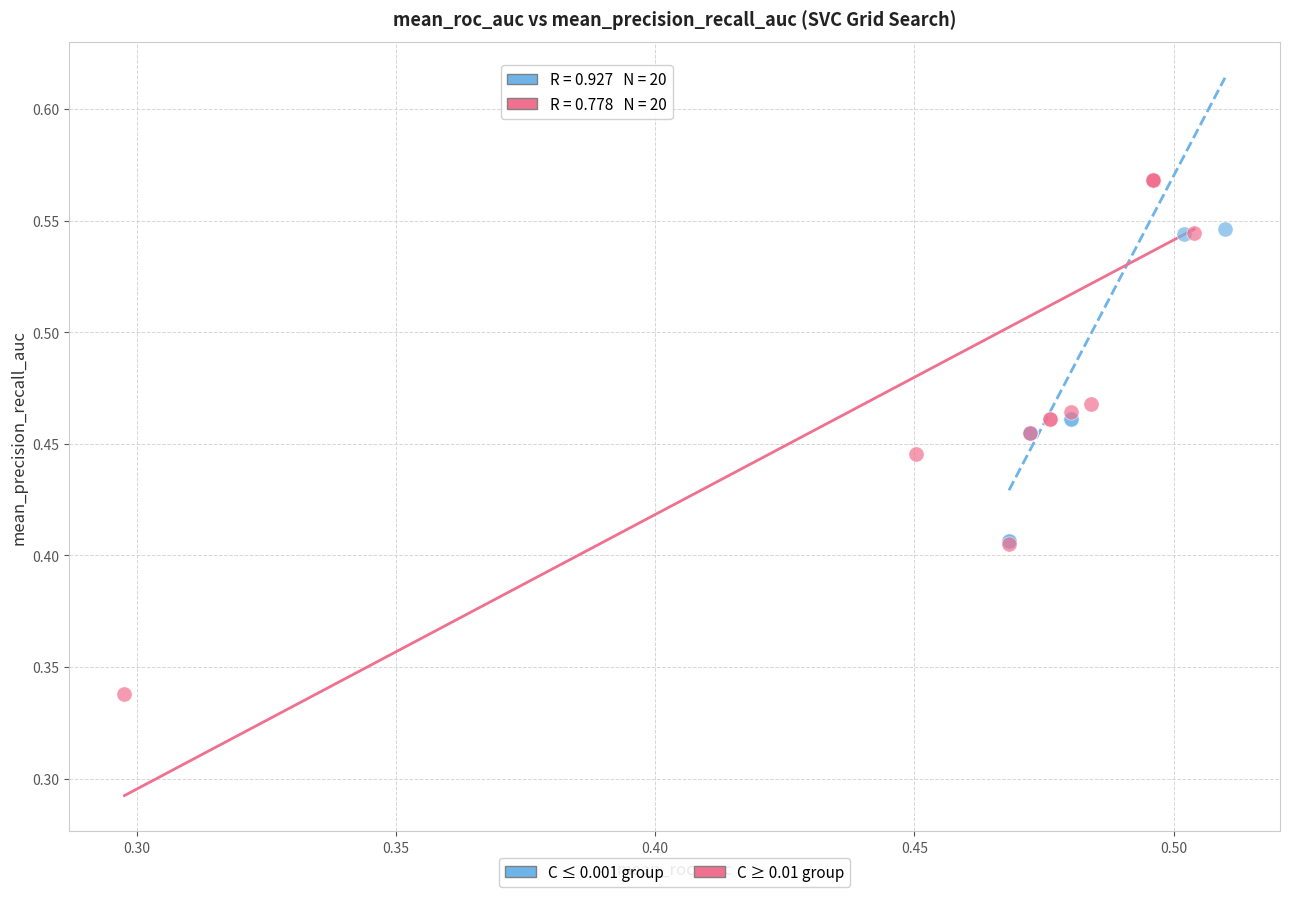

What are all the series names shown in the legend?

C ≤ 0.001 group, C ≥ 0.01 group